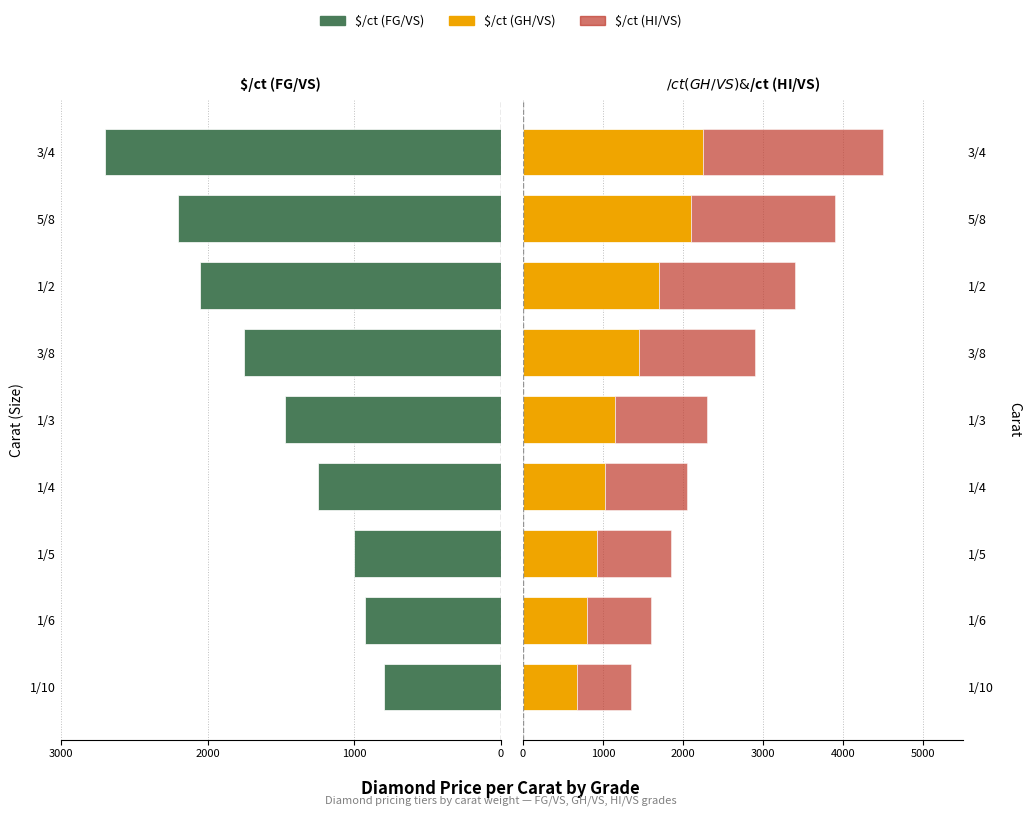

Count the number of data series in this chart.

3